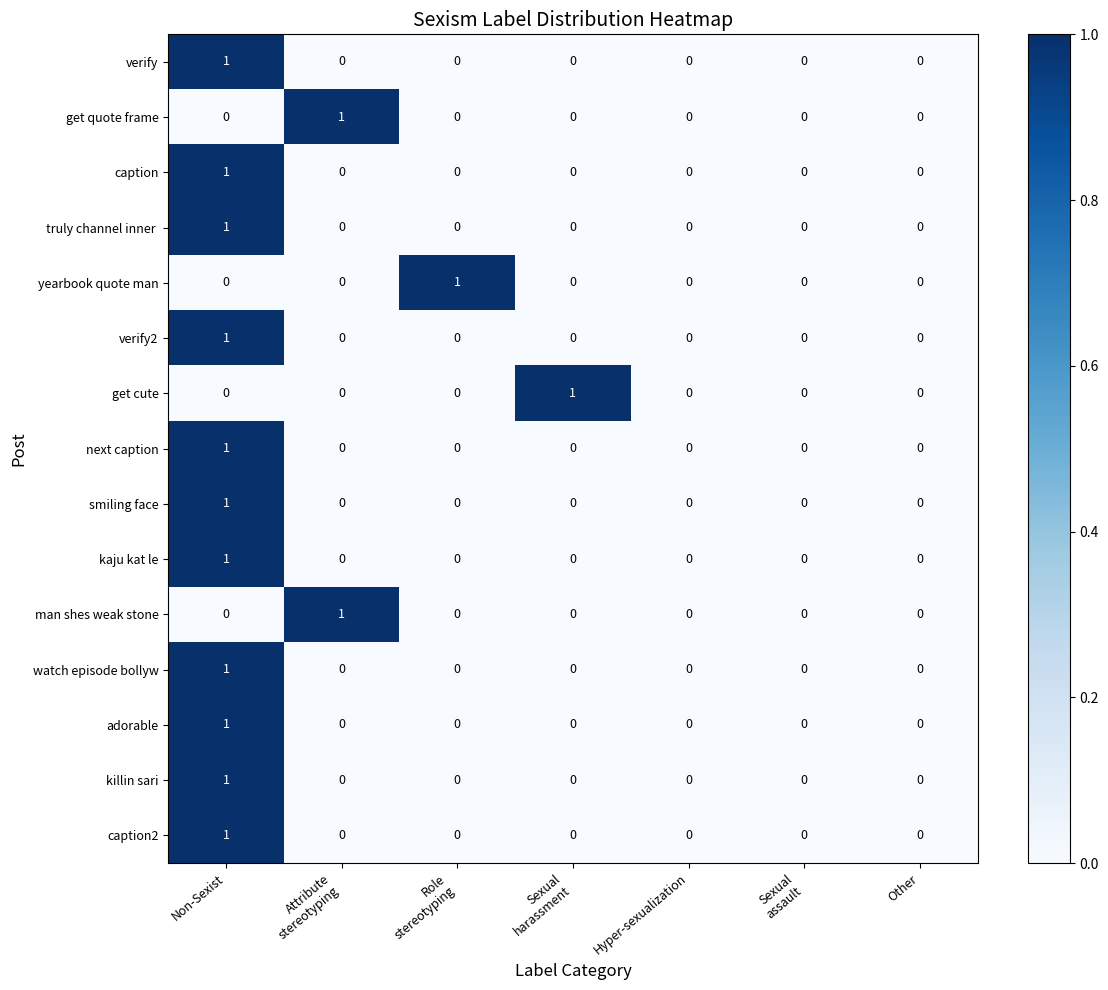

At which category is the sum across all series the highest?

Non-Sexist